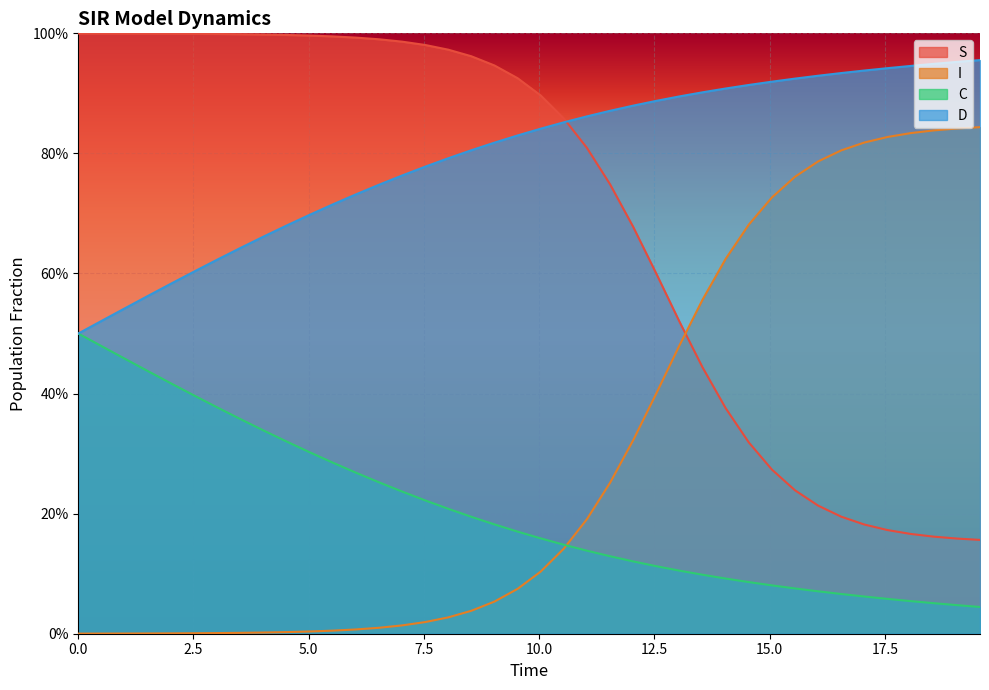

What are all the series names shown in the legend?

S, I, C, D